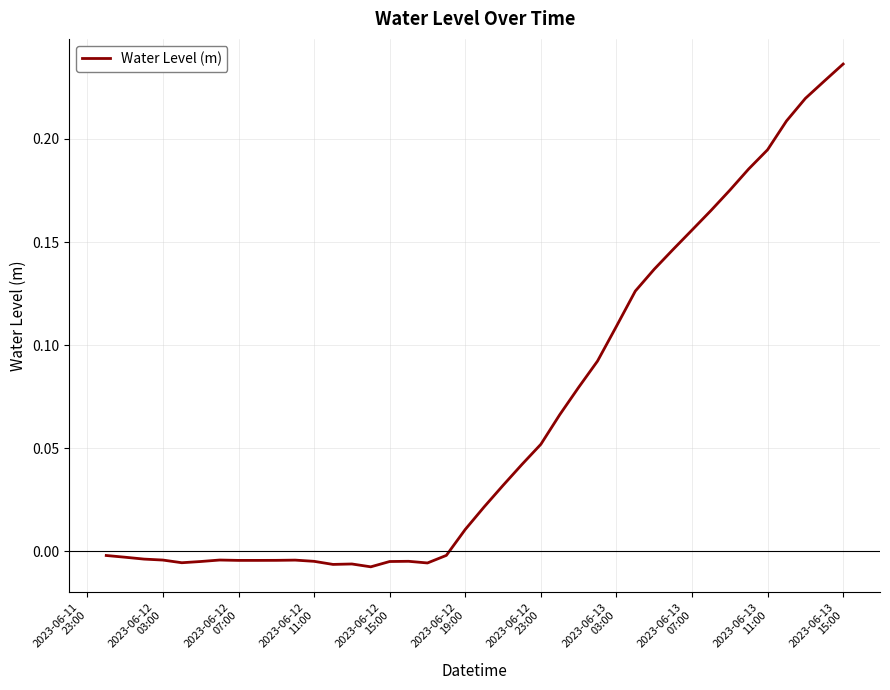

How many positive values are there?

21